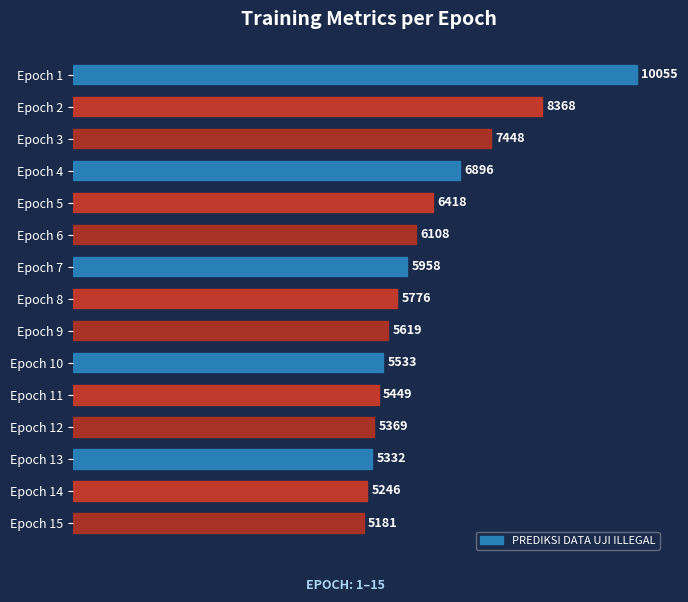

Reading bottom to top, transcribe all the data shown in this chart.

Epoch 15=5181	Epoch 14=5246	Epoch 13=5332	Epoch 12=5369	Epoch 11=5449	Epoch 10=5533	Epoch 9=5619	Epoch 8=5776	Epoch 7=5958	Epoch 6=6108	Epoch 5=6418	Epoch 4=6896	Epoch 3=7448	Epoch 2=8368	Epoch 1=10055